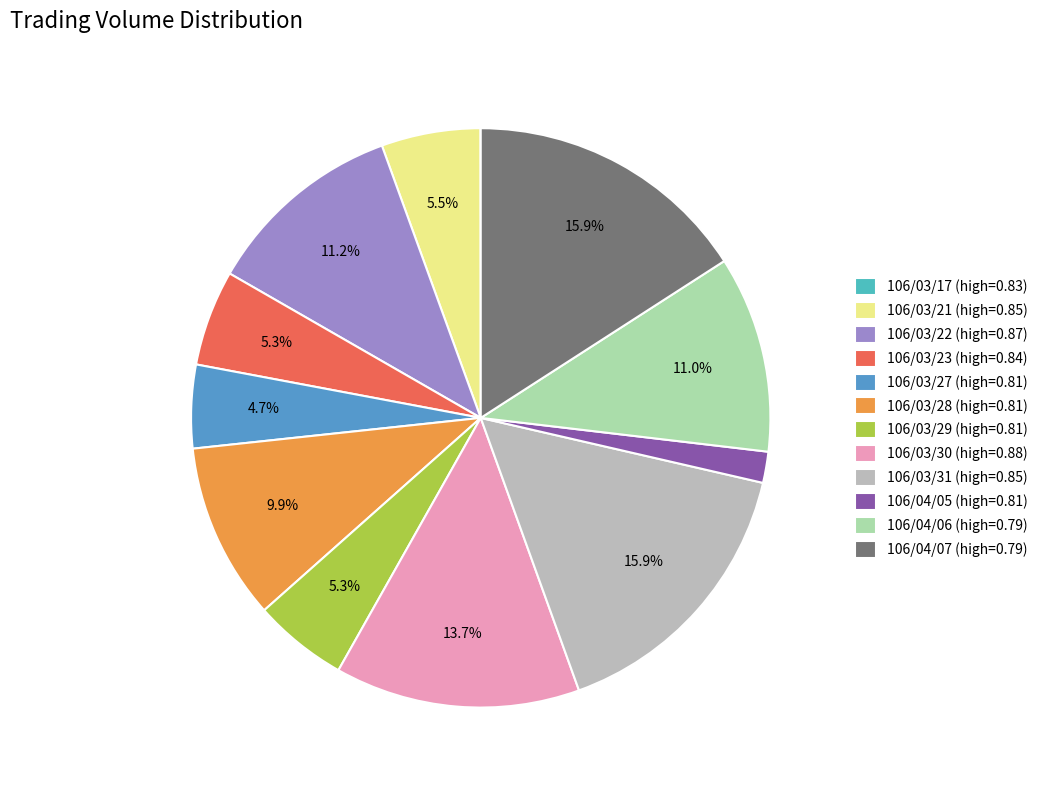

Between 106/03/27 (high=0.81) and 106/03/28 (high=0.81), which is larger?

106/03/28 (high=0.81)